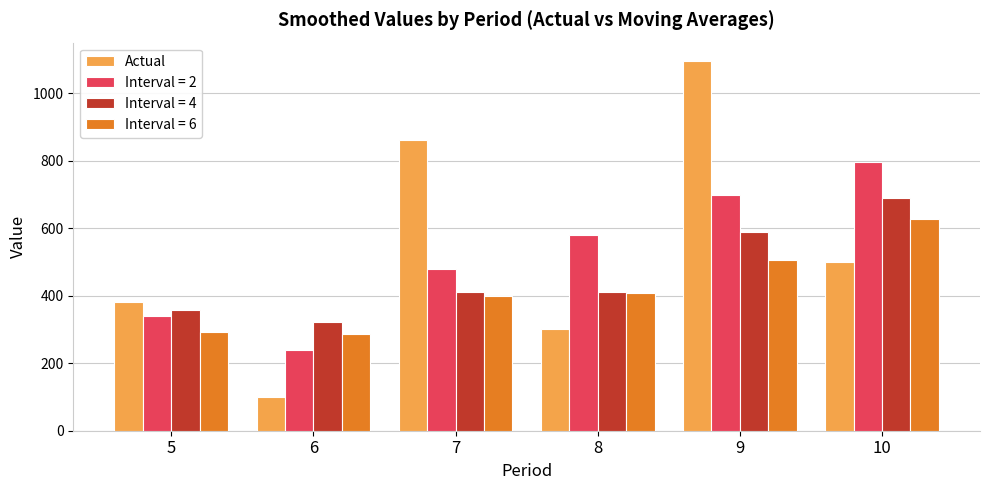

What is the average value of the Interval = 2 series?

522.5